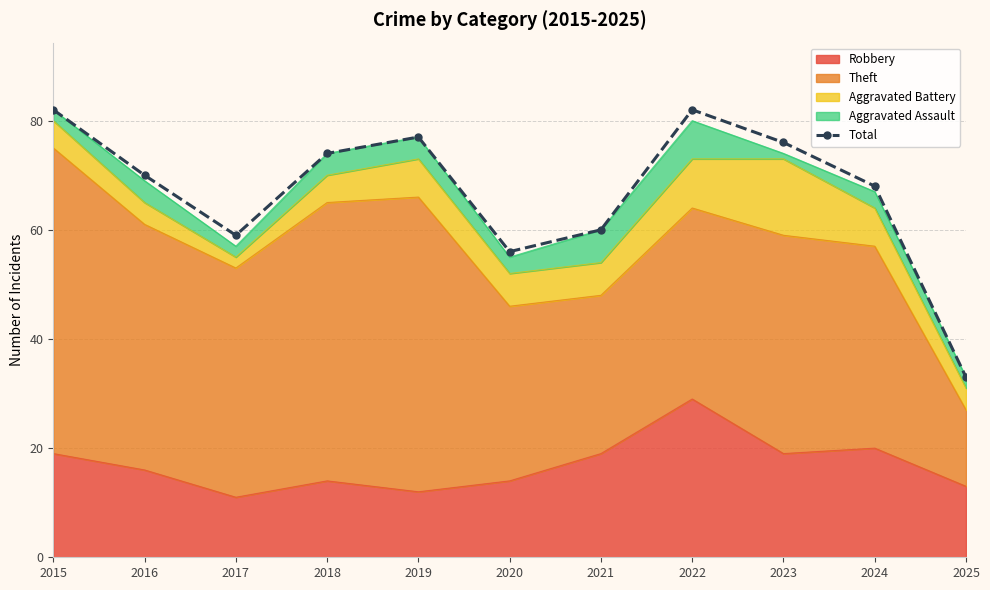

The chart shows a value of 7 at 2025. True or false?

False